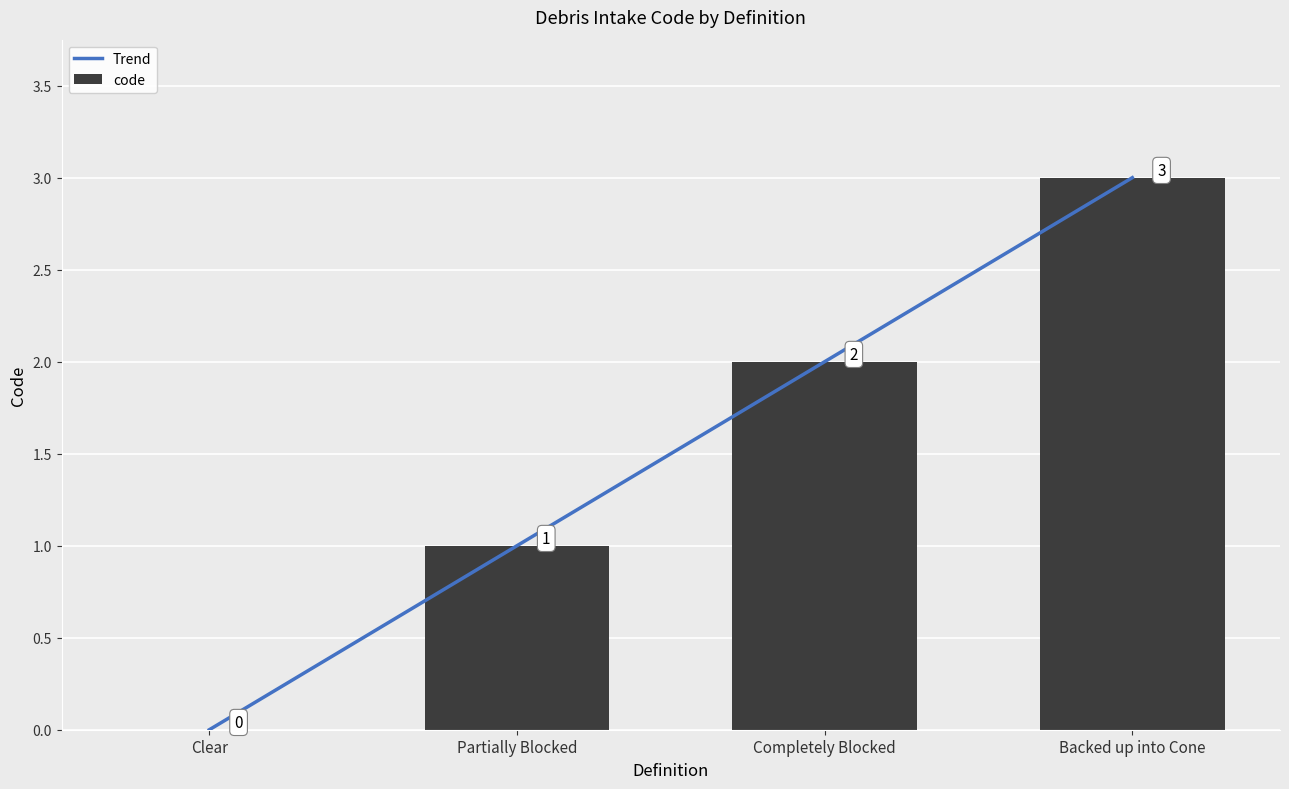

What is the sum of the code values at Backed up into Cone and Partially Blocked?

4